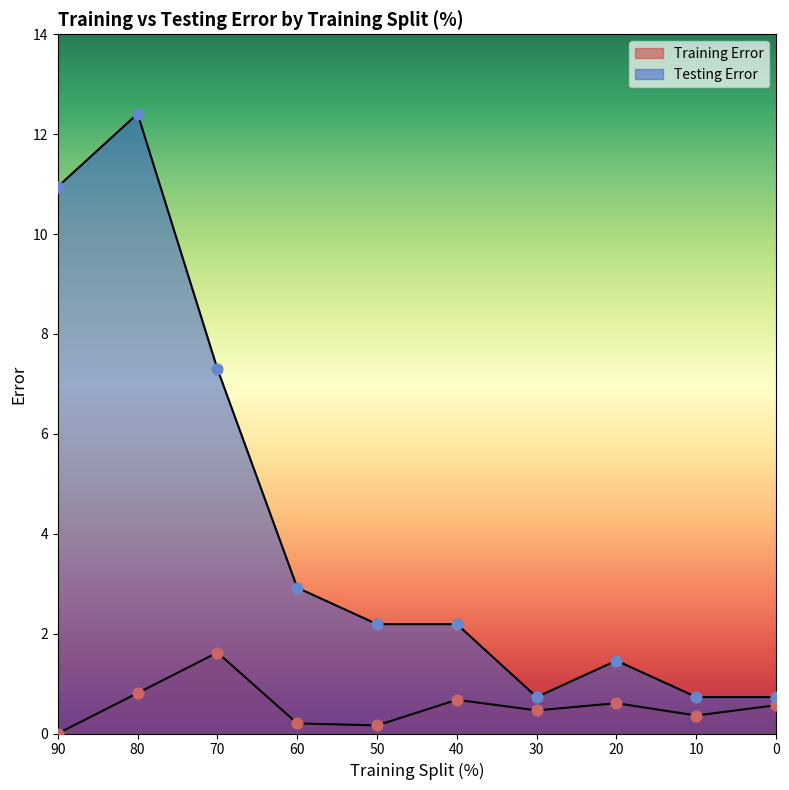

Which series reaches the maximum Y coordinate?

Testing Error